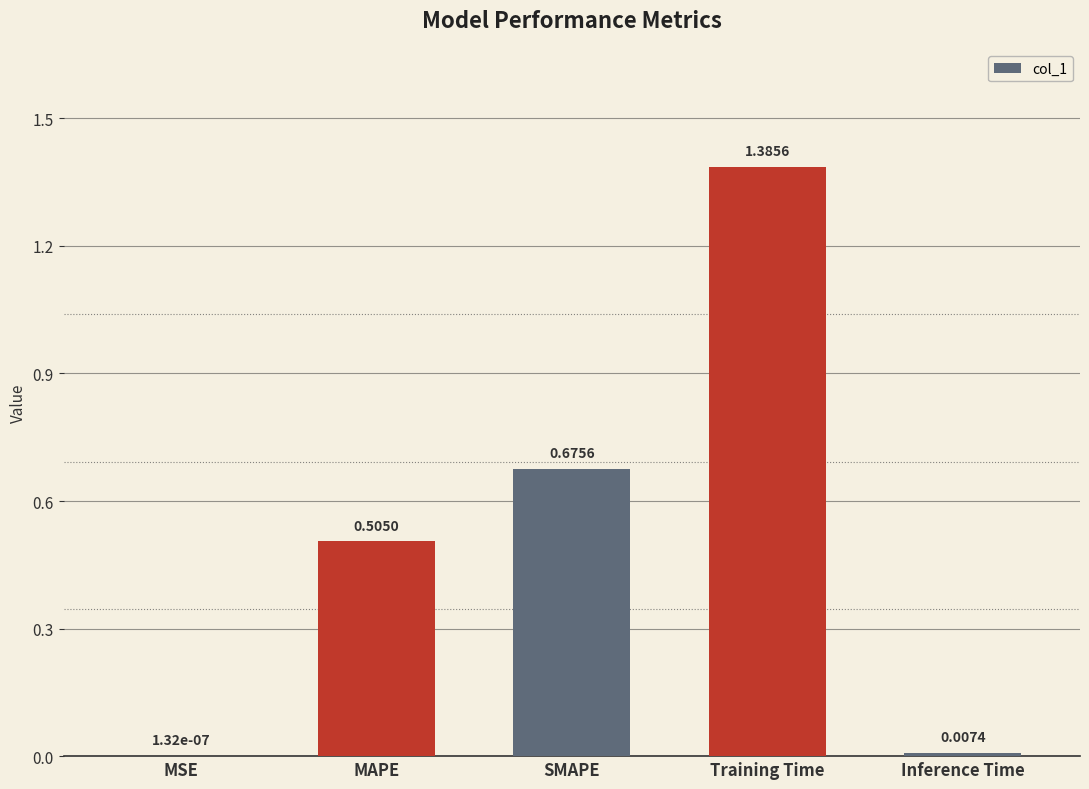

Is it true that the value at MAPE is 0.1?

False